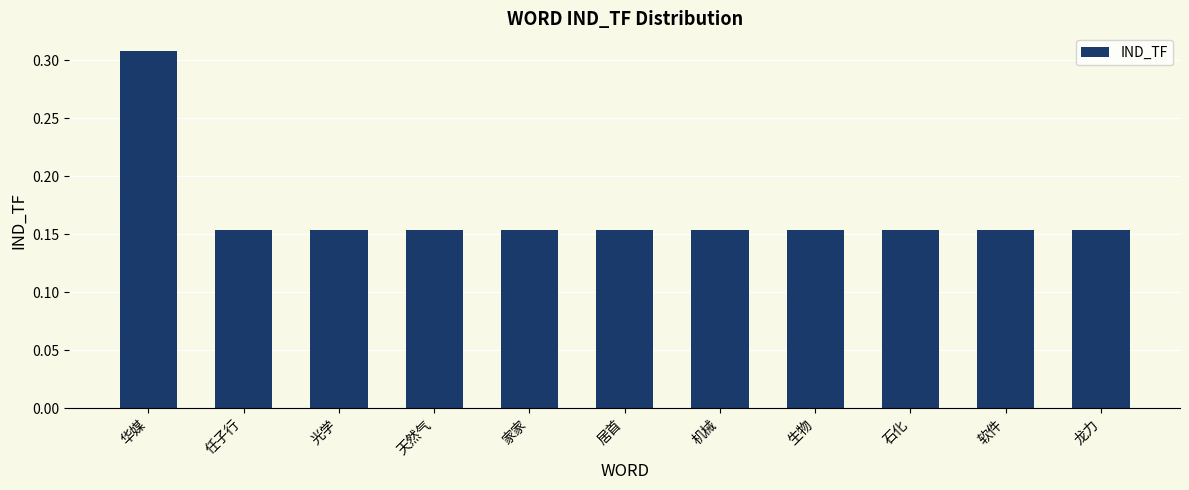

Is it true that the value at 家家 is 0.3?

False